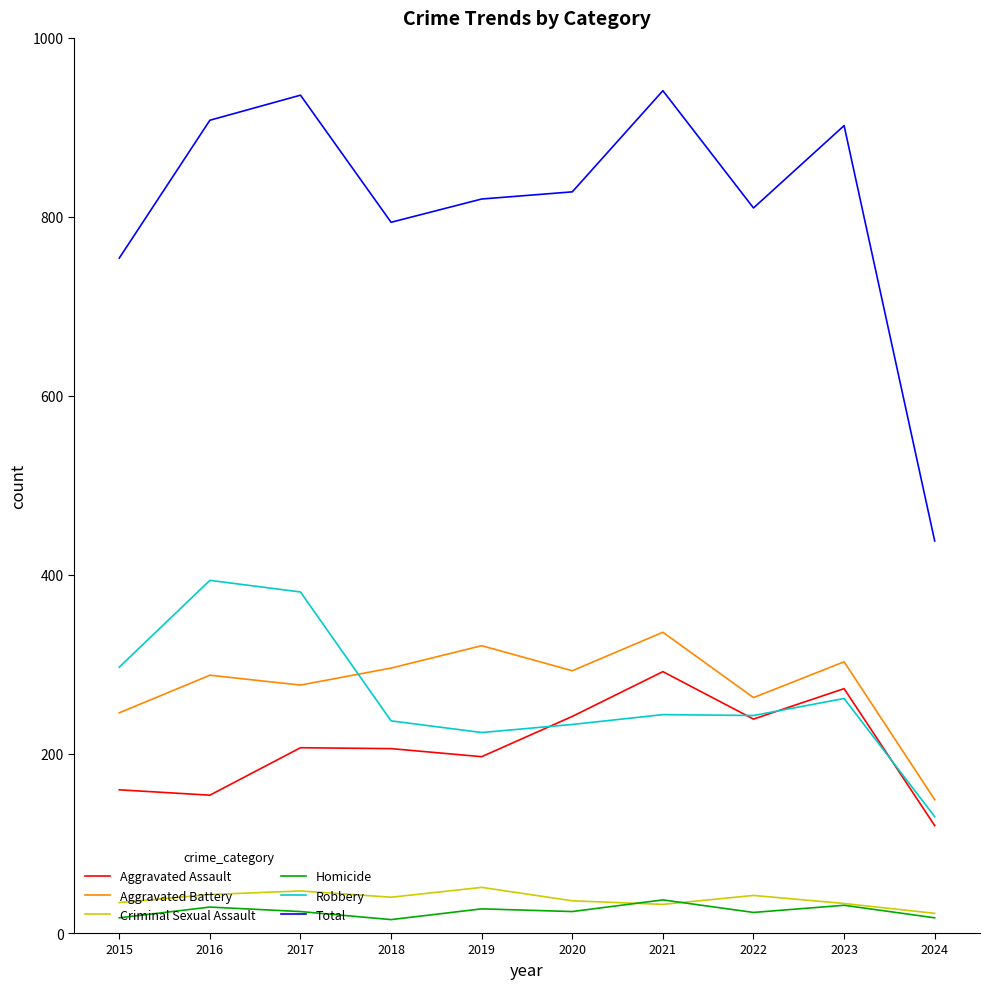

What is the total value across all series at 2017?

1872